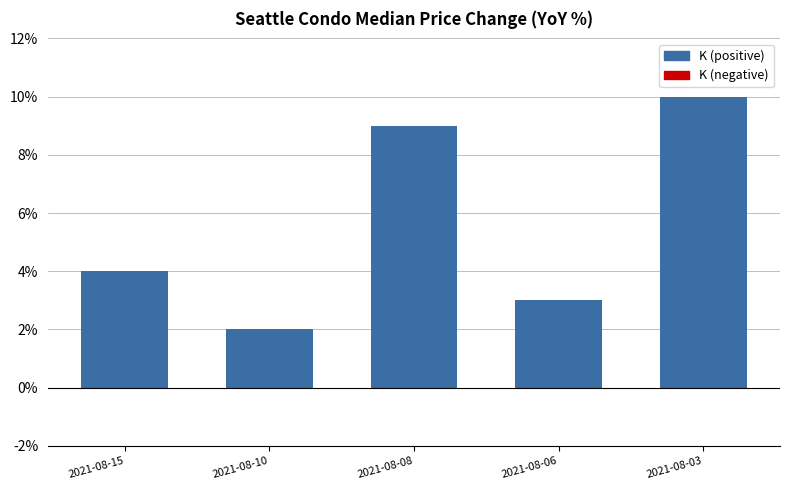

What is the value of the 1st bar from the left?

4